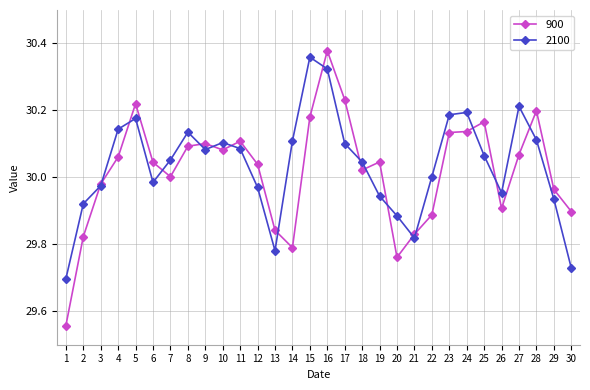

Which series has the widest spread of values?

900